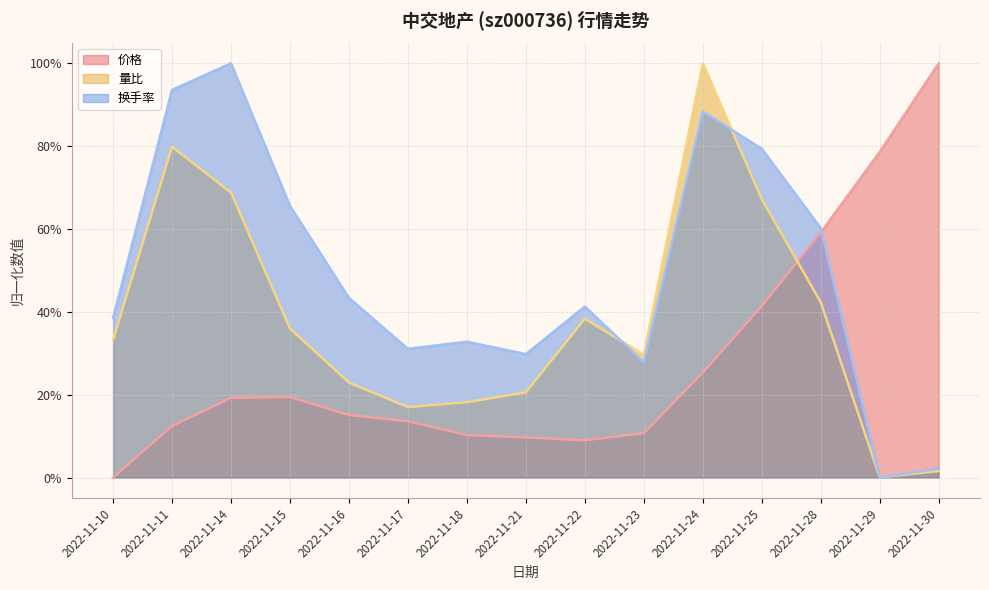

At which label does 价格 reach its minimum?

2022-11-10